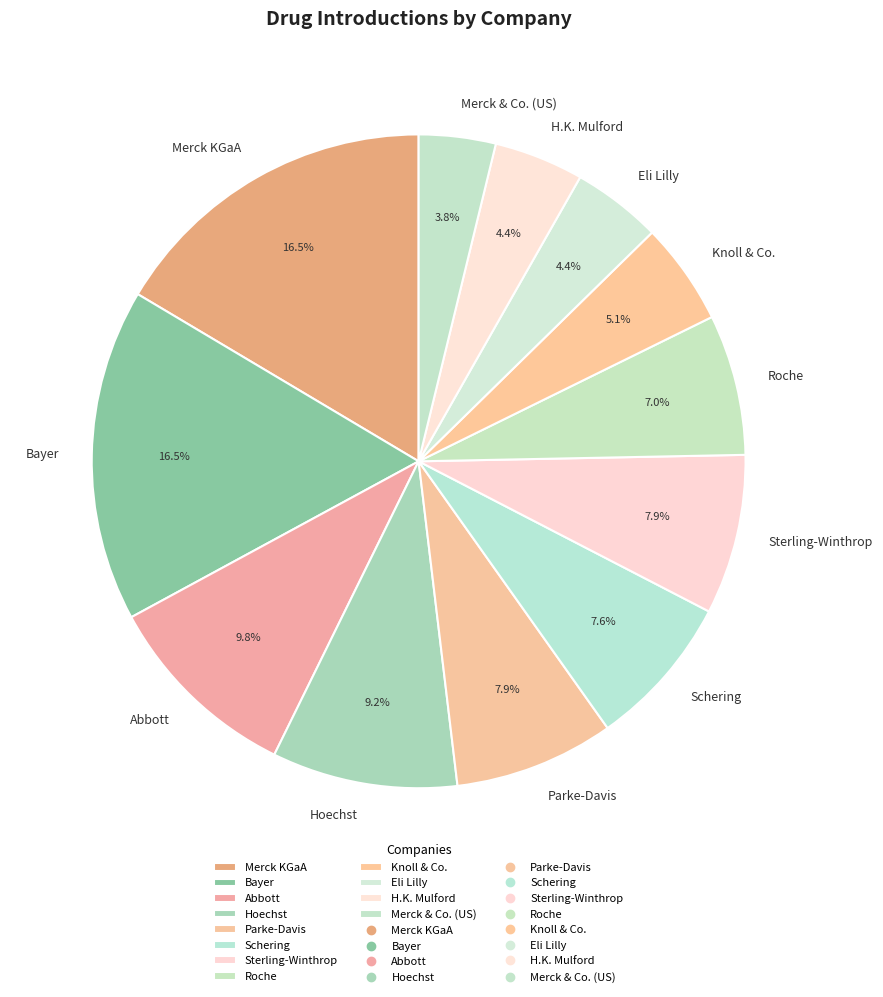

To the nearest percent, what is the average slice percentage?

8%